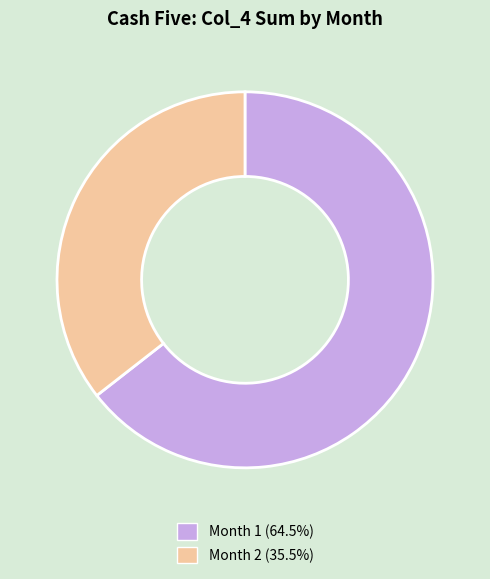

Does any single category account for the majority?

Yes